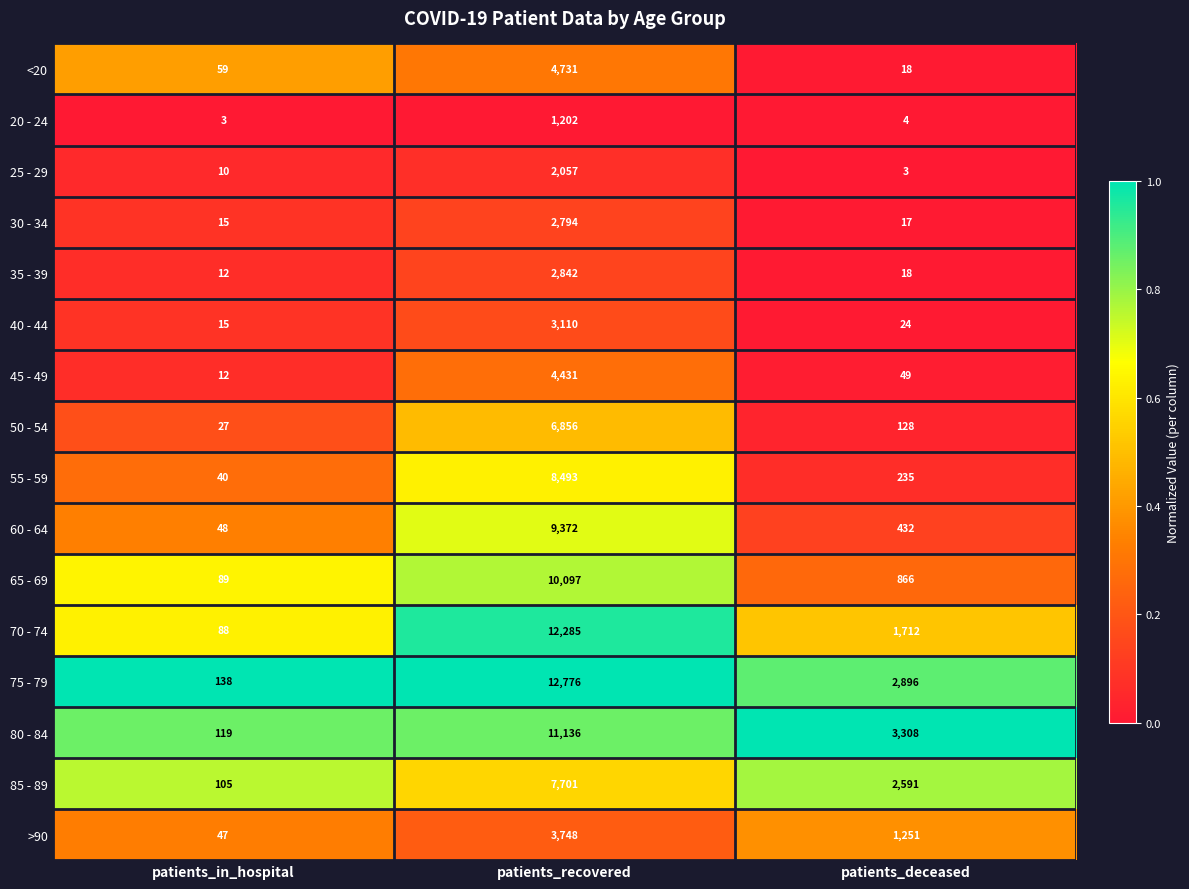

The value of 60 - 64 at patients_recovered is 16062. True or false?

False